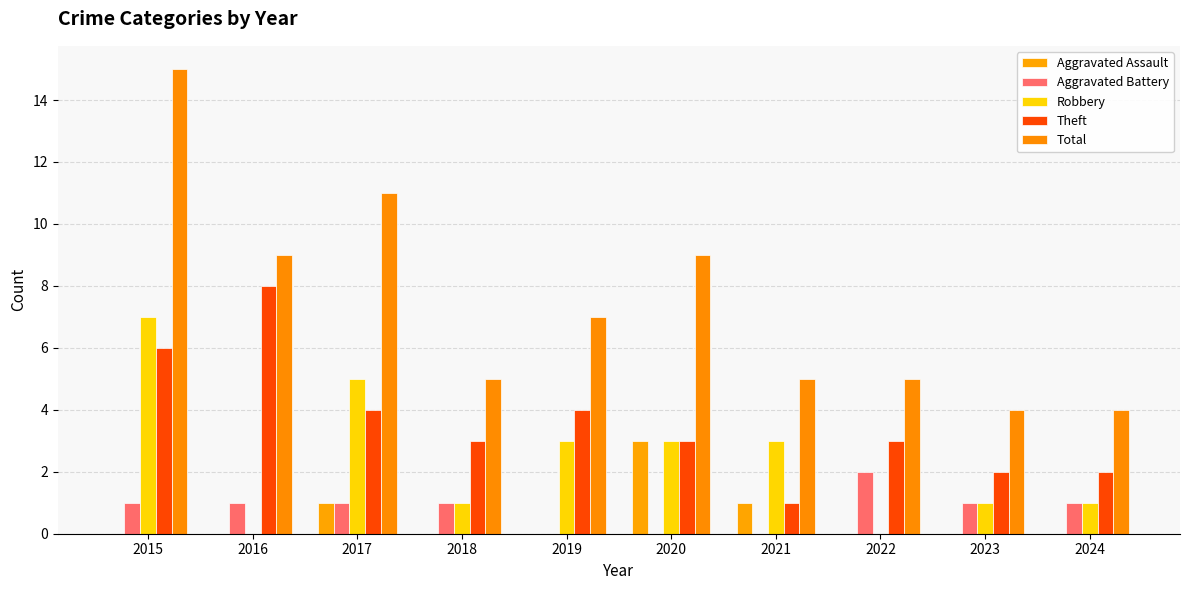

Is it true that Theft equals 4 at 2022?

False